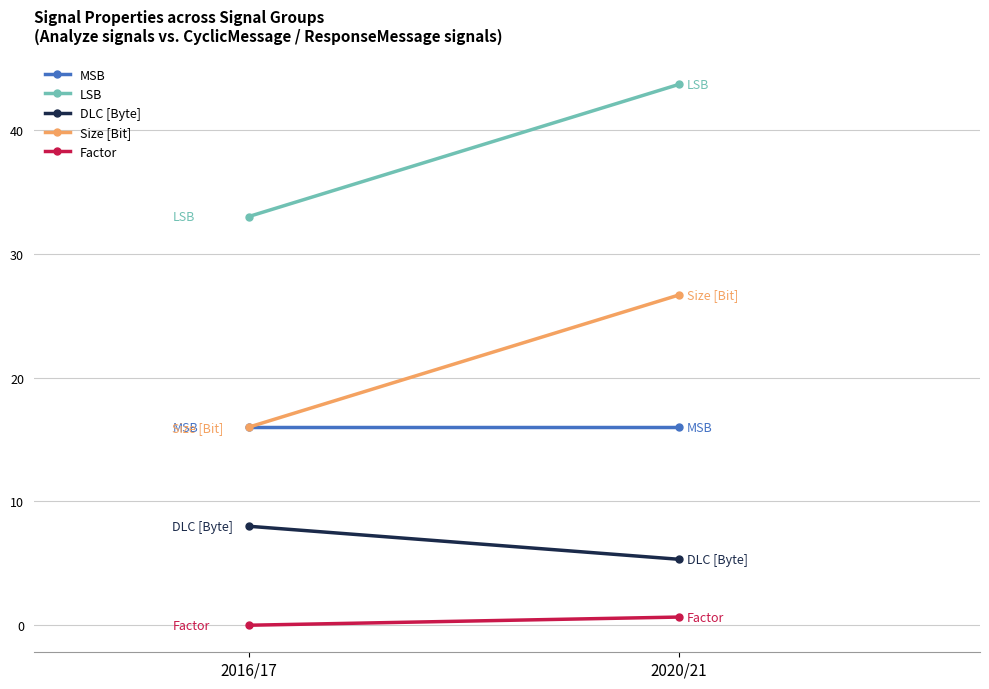

What is the sum of the MSB values at 2016/17 and 2020/21?

32.0